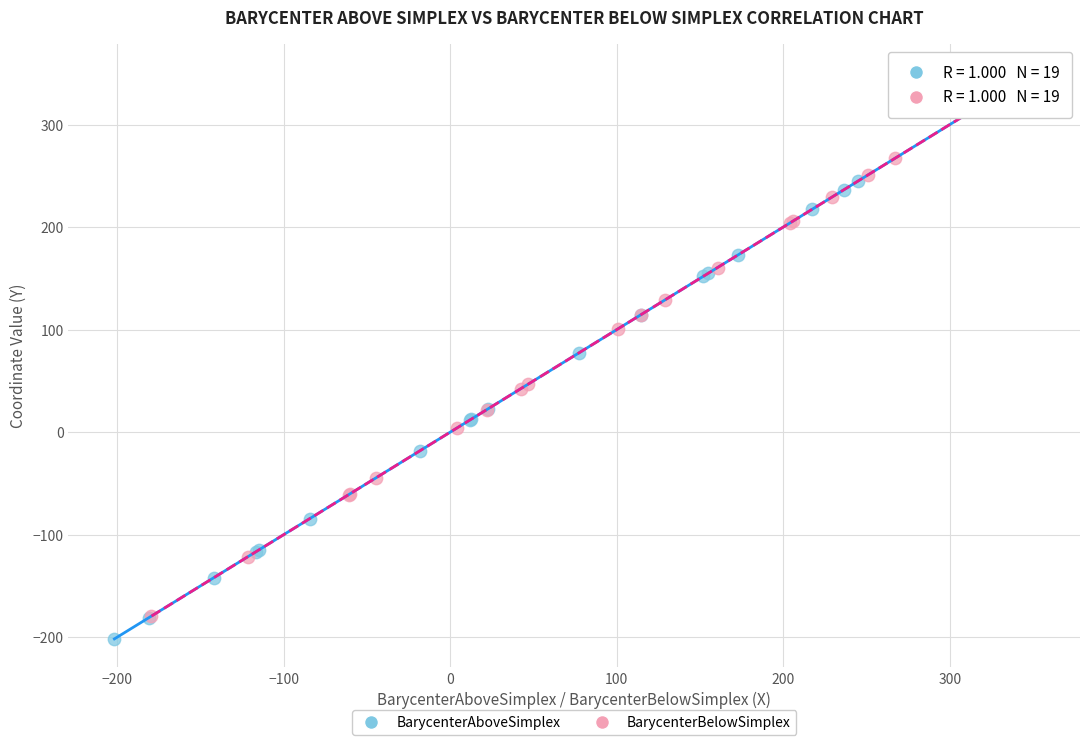

Which series reaches the minimum Y coordinate?

BarycenterAboveSimplex